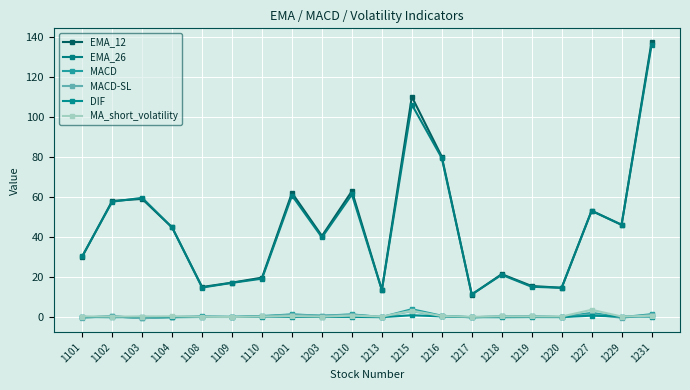

What is the average value of the EMA_26 series?

45.1